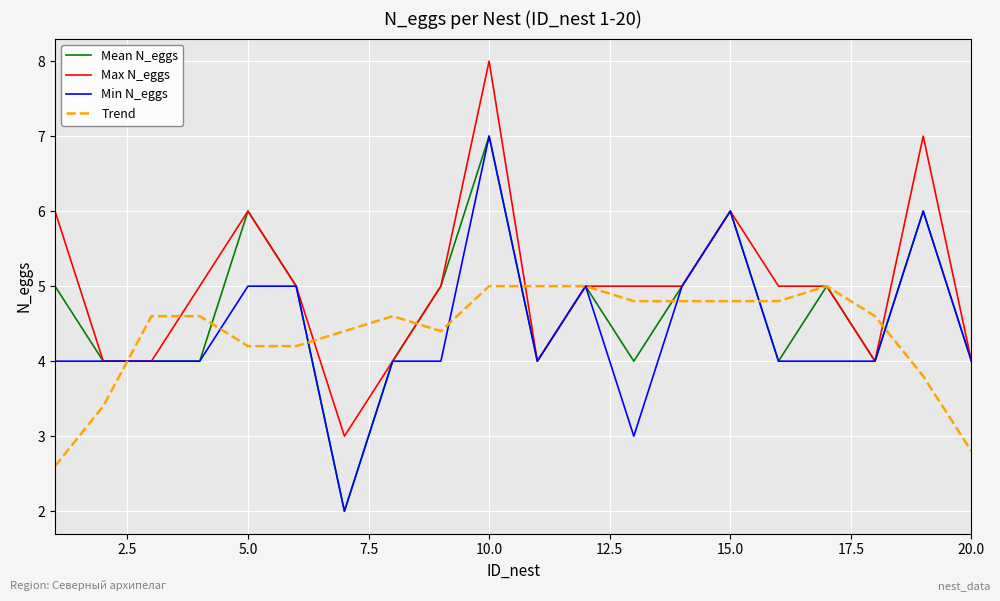

Which series has the largest total across all categories?

Max N_eggs